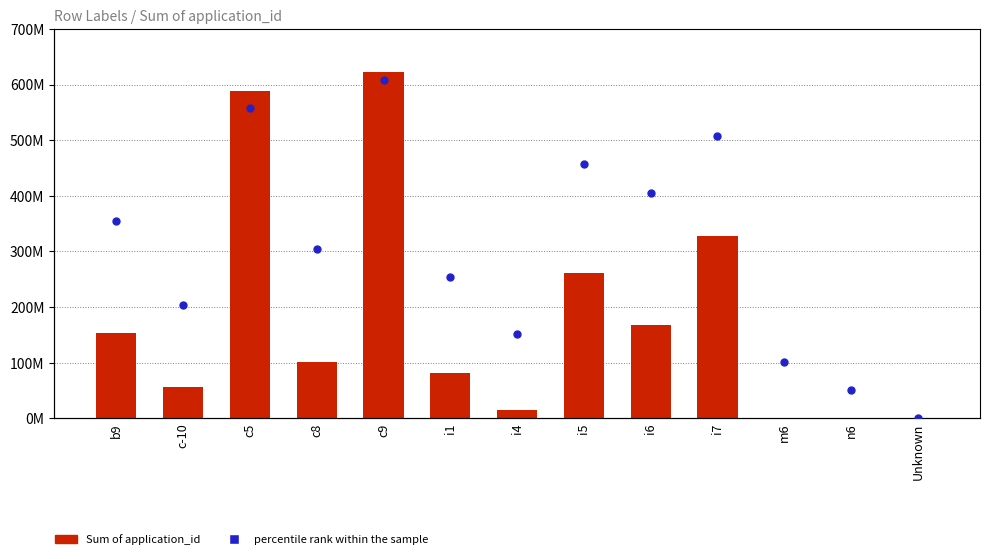

Is the value of percentile rank within the sample at c8 greater than the value of Sum of application_id at c-10?

Yes